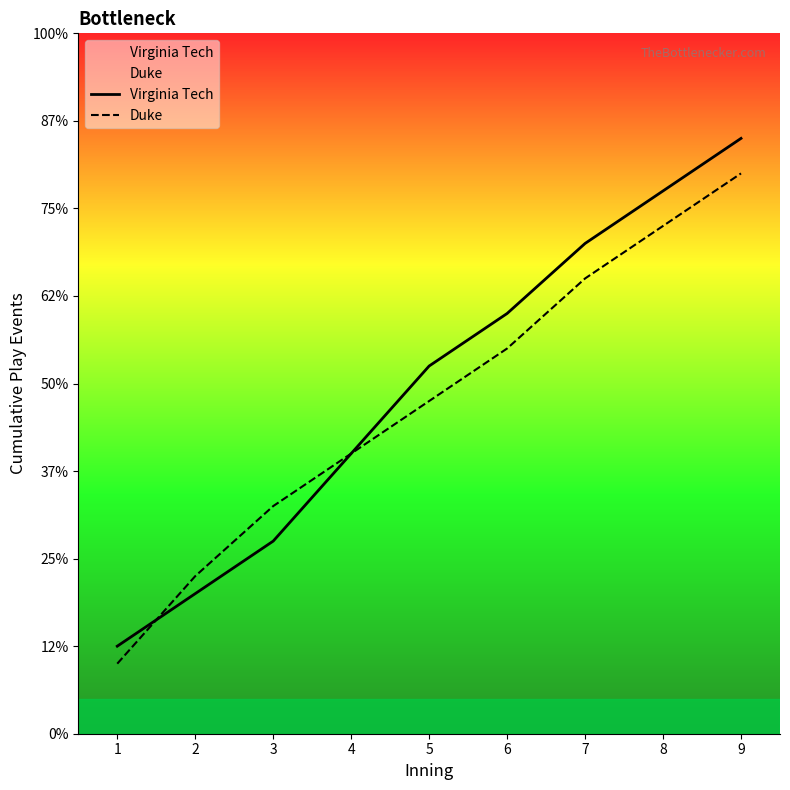

True or false: Virginia Tech and Duke intersect in this chart.

True